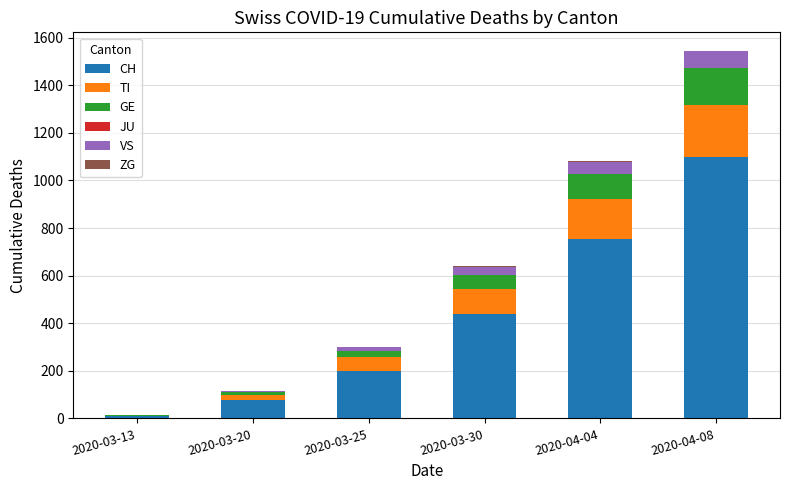

What is the sum of all CH values?

2581